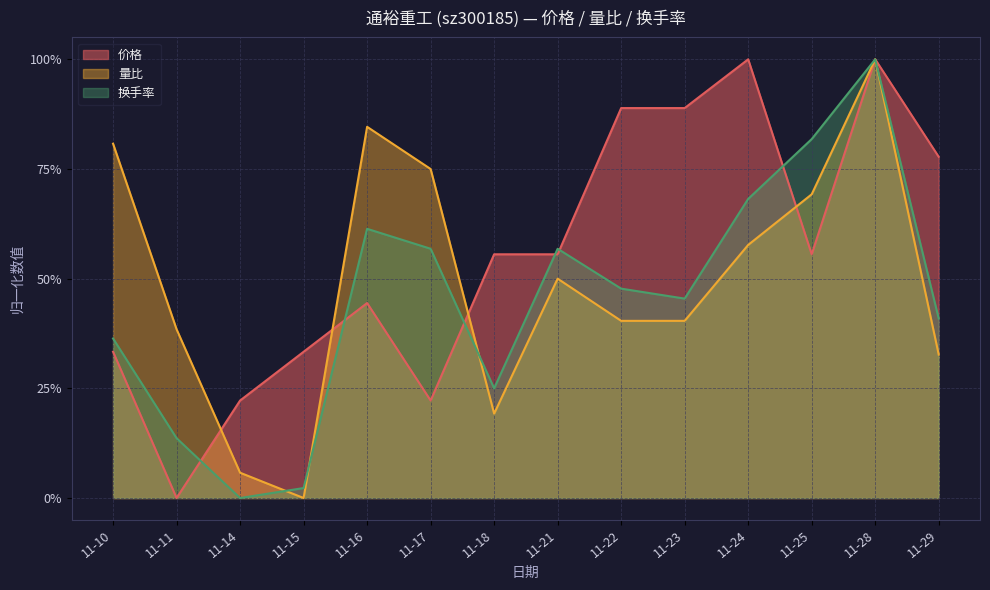

At how many categories does at least one series exceed 0?

14